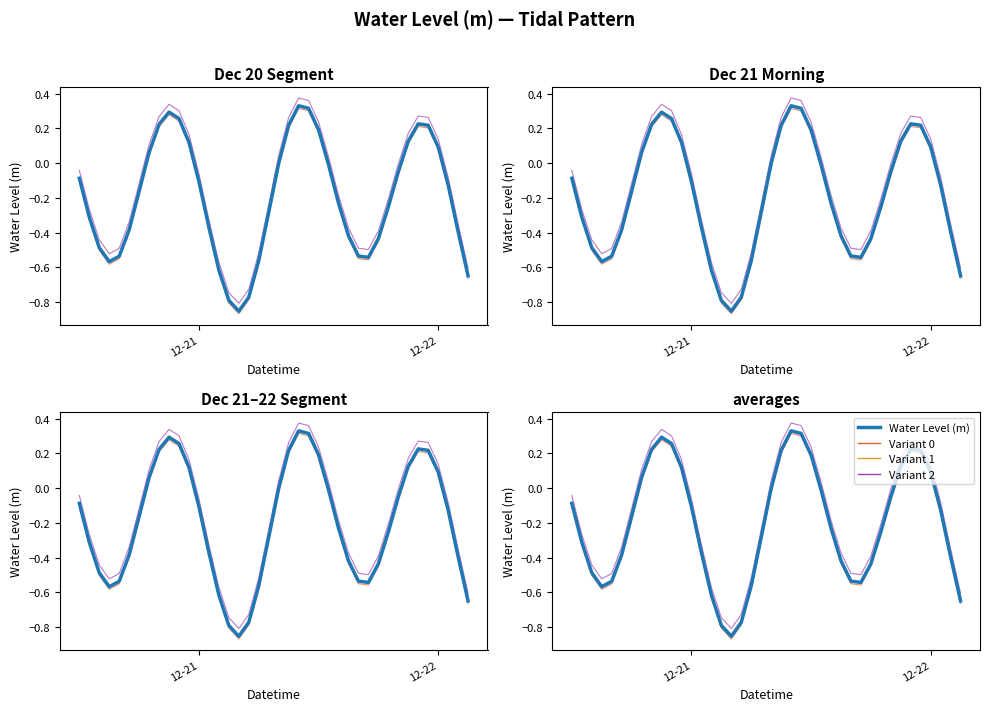

What is the value of the Variant 2 point at the 39th from the left?

-0.3